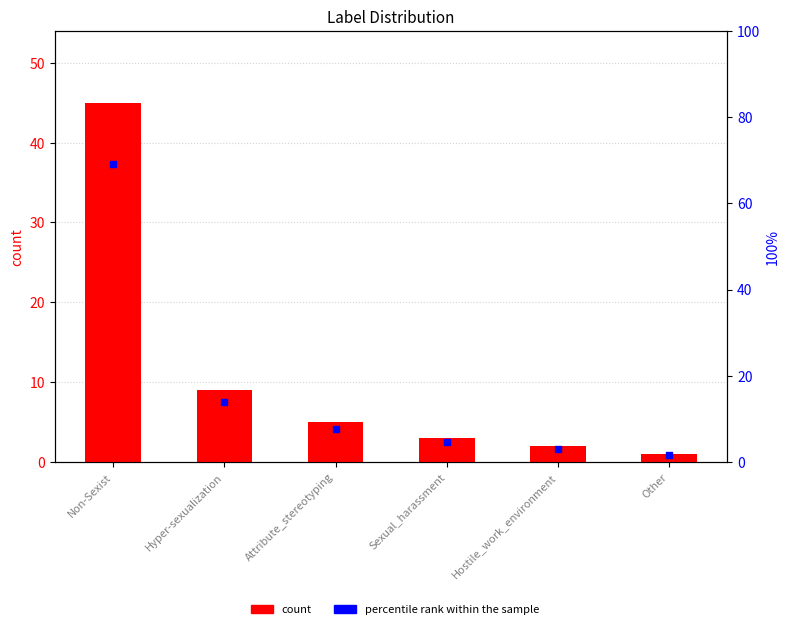

Is the value of percentile rank within the sample at Attribute_stereotyping greater than the value of count at Sexual_harassment?

Yes